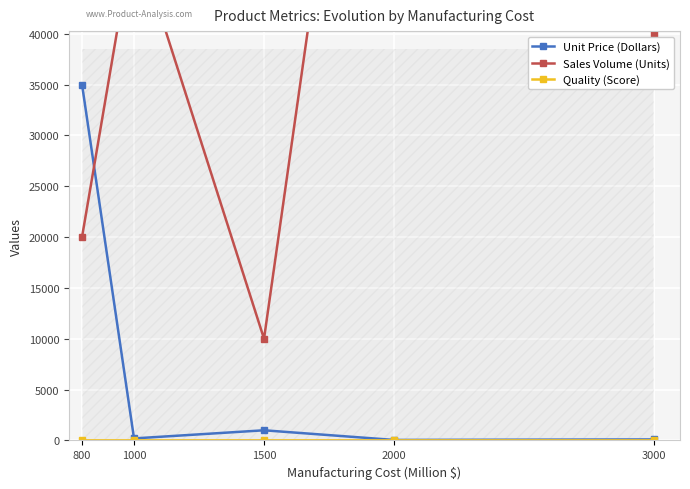

How many interior local peaks does the Sales Volume (Units) series have?

2